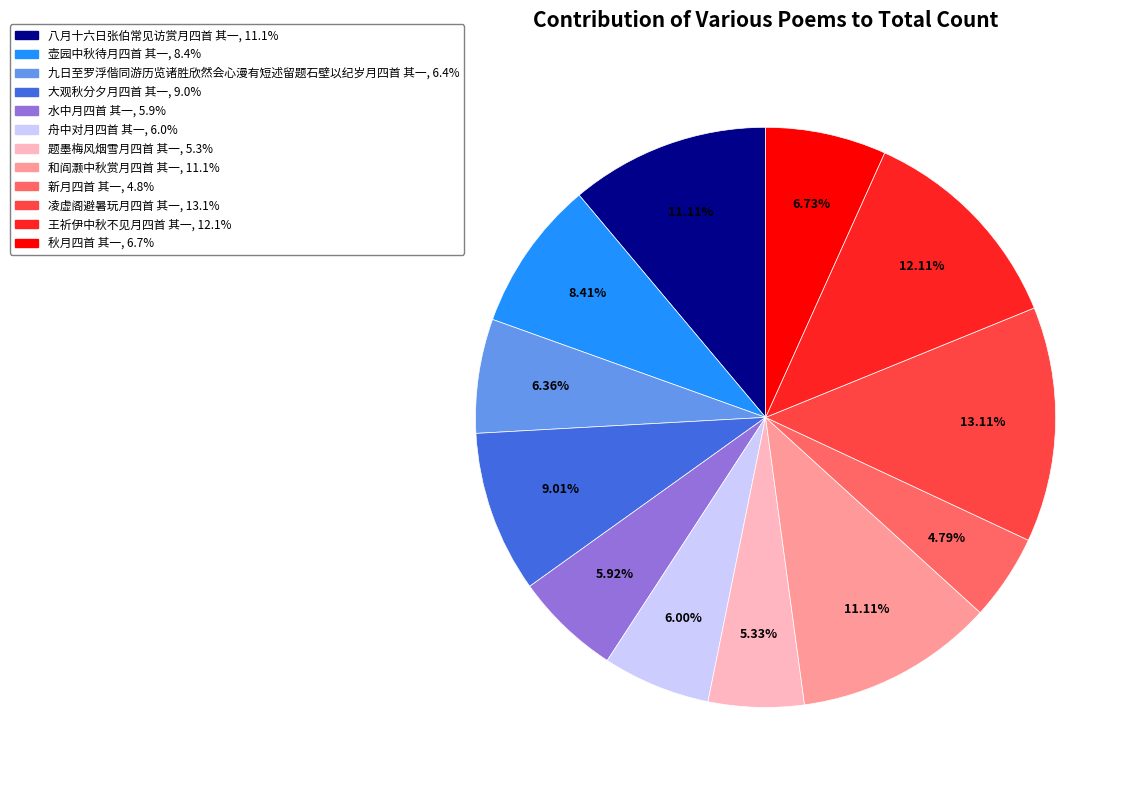

To the nearest percent, what portion does 题墨梅风烟雪月四首 其一 represent?

5%